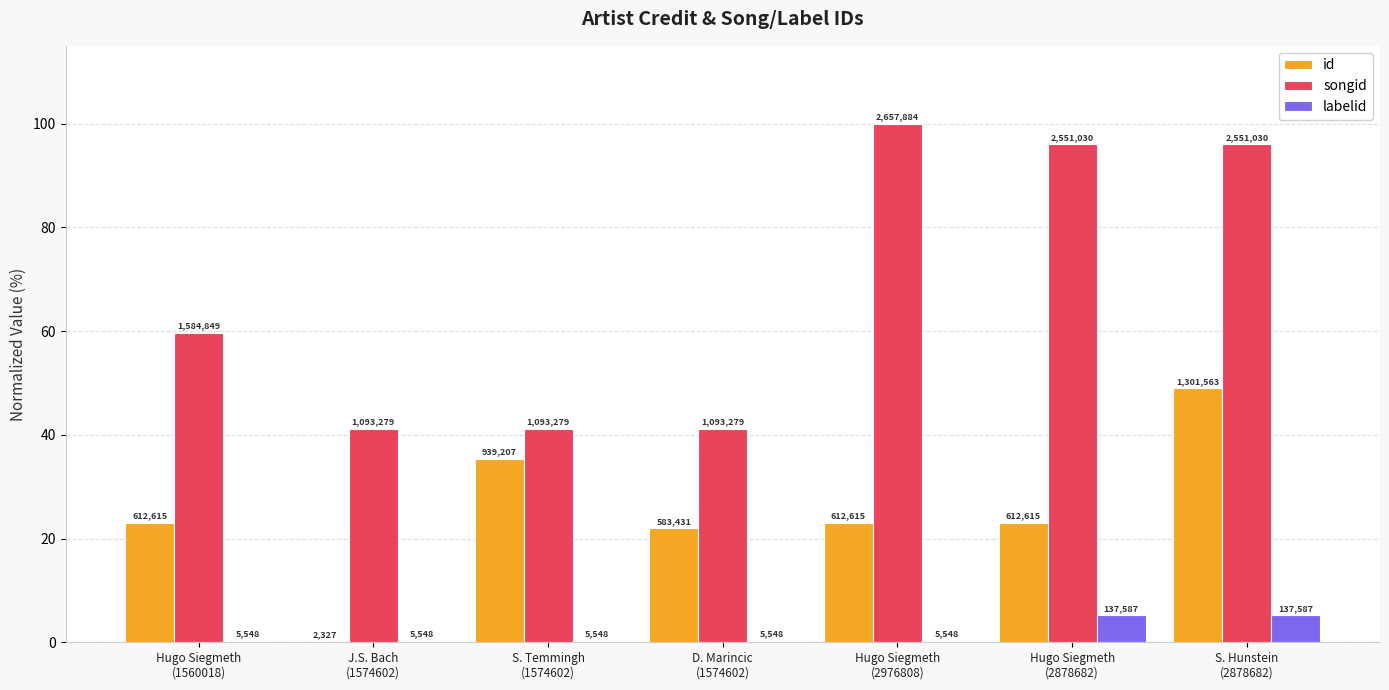

List the series in order of their overall mean, highest first.

songid, id, labelid